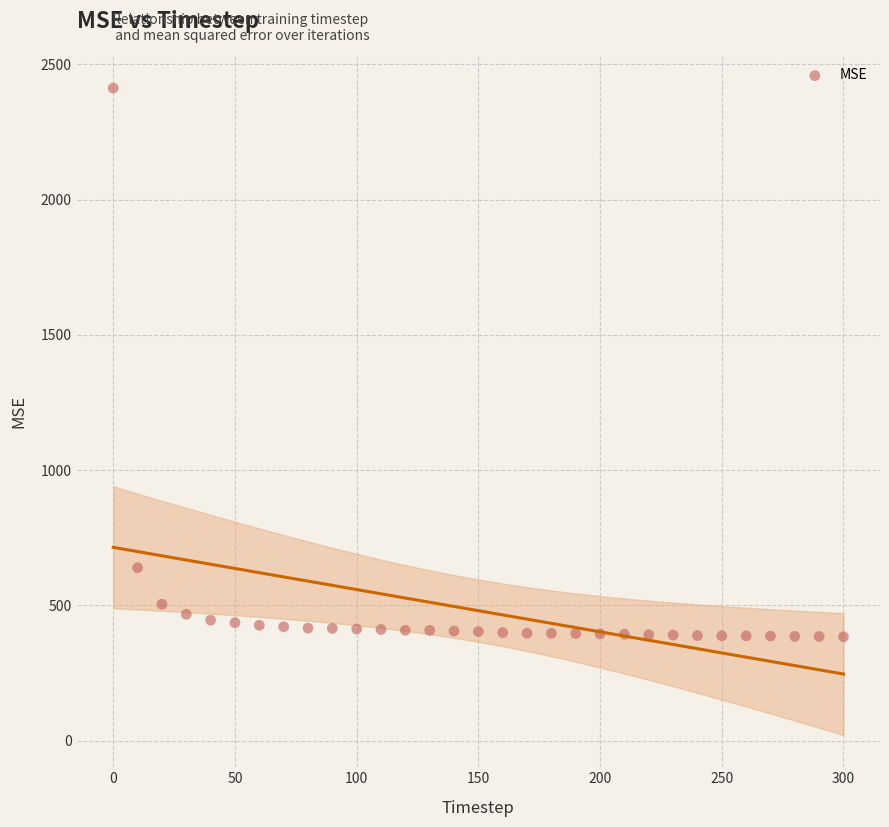

What is the range of X values (max minus min)?

300.0